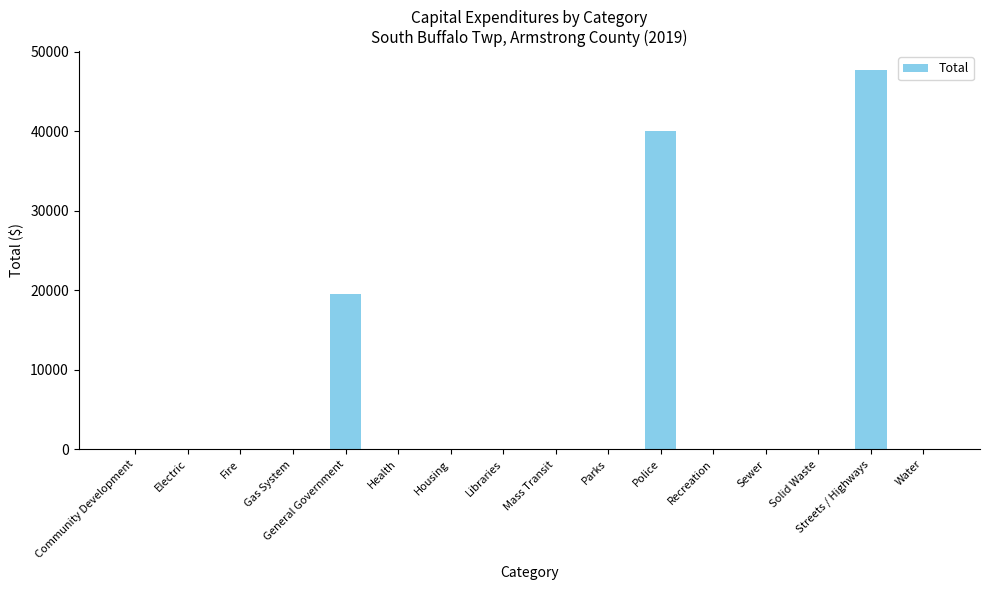

Which category has the highest value across all series?

Streets / Highways